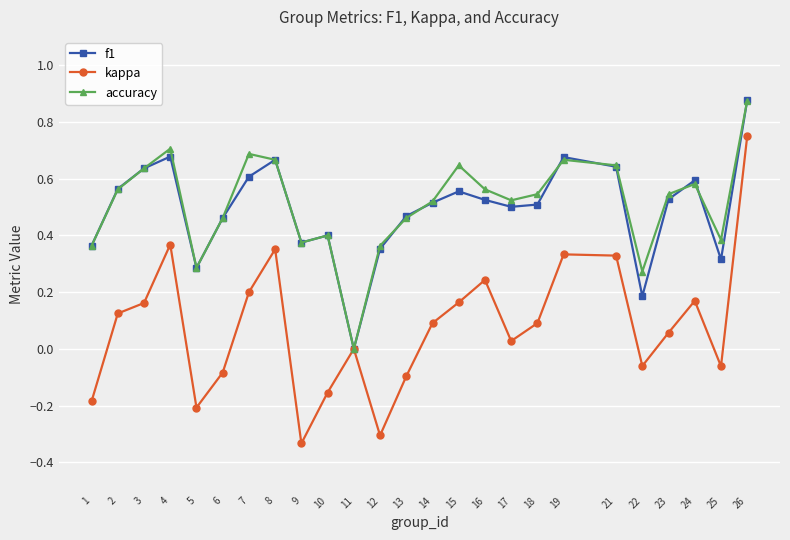

Is it true that accuracy equals 0.3 at 5?

True